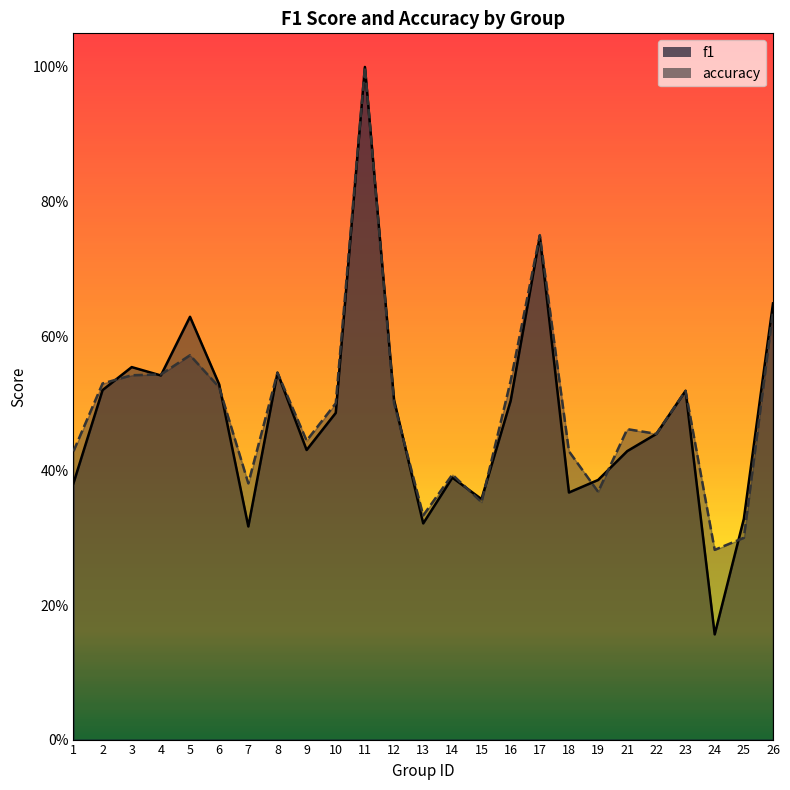

What is the minimum value shown in the chart?

0.2